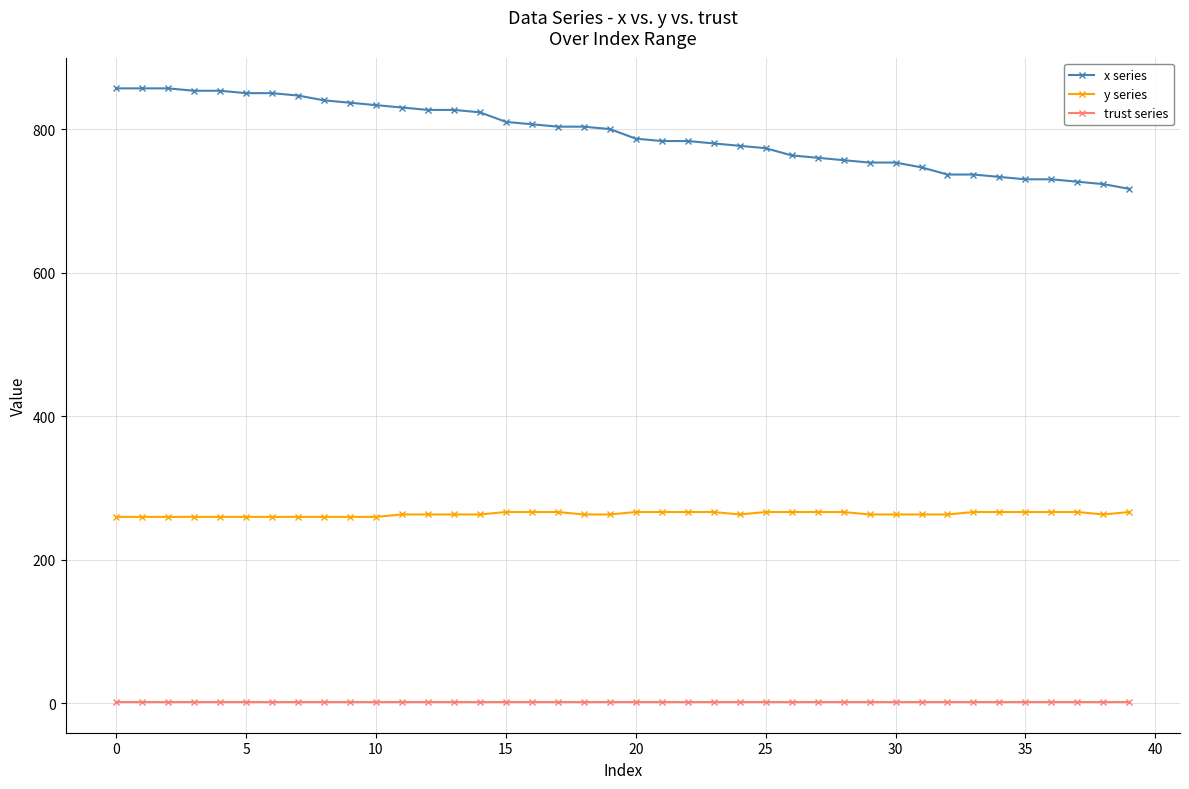

Which series has the widest spread of values?

x series